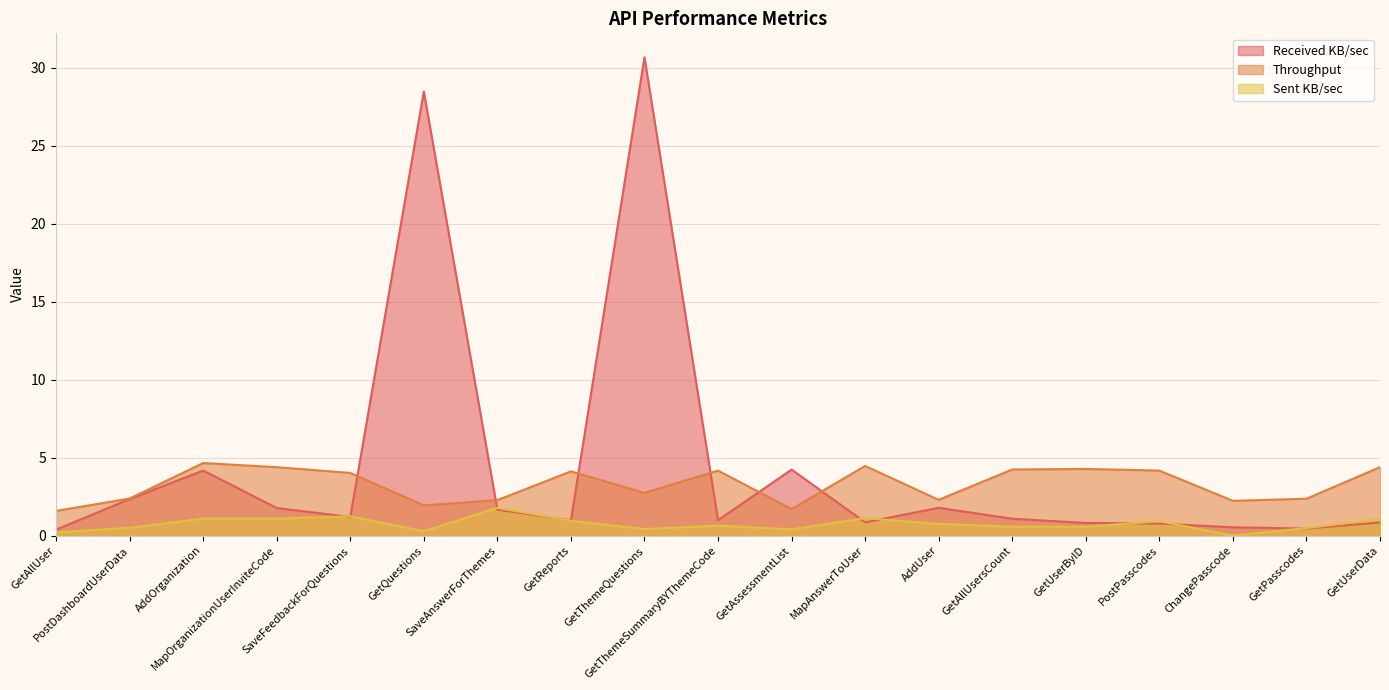

At which category is the sum across all series the highest?

GetThemeQuestions